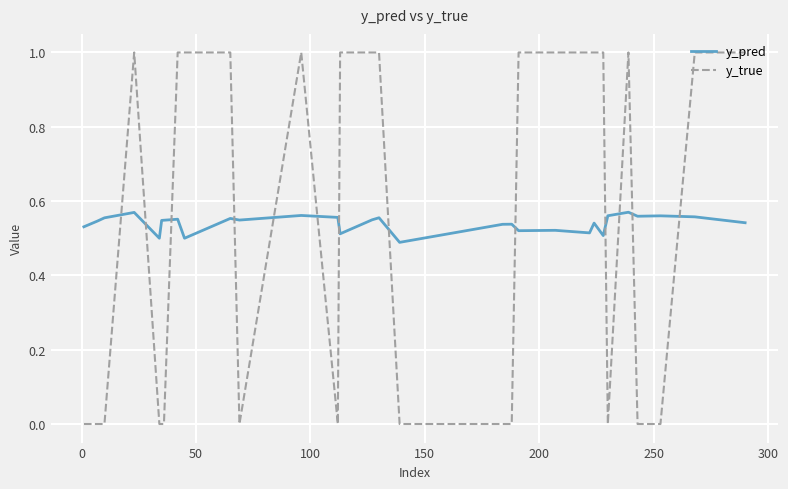

True or false: y_pred and y_true cross at least once.

True